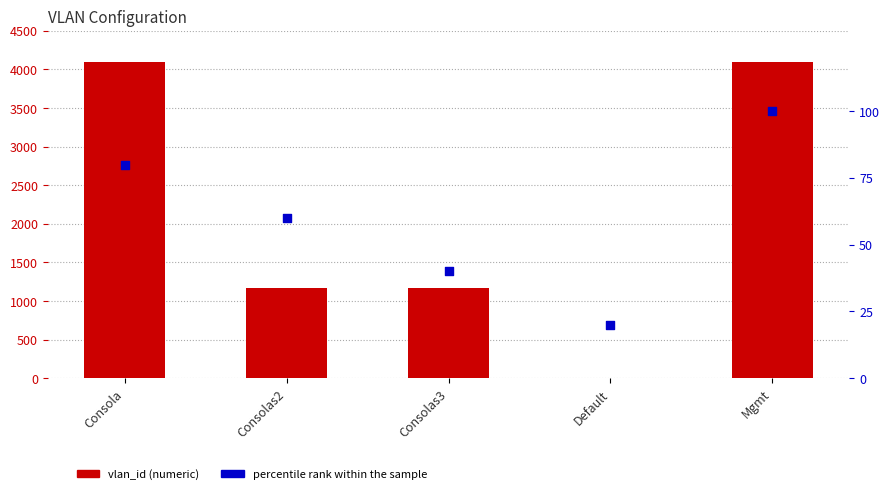

Which series has the largest Y range (max minus min)?

vlan_id